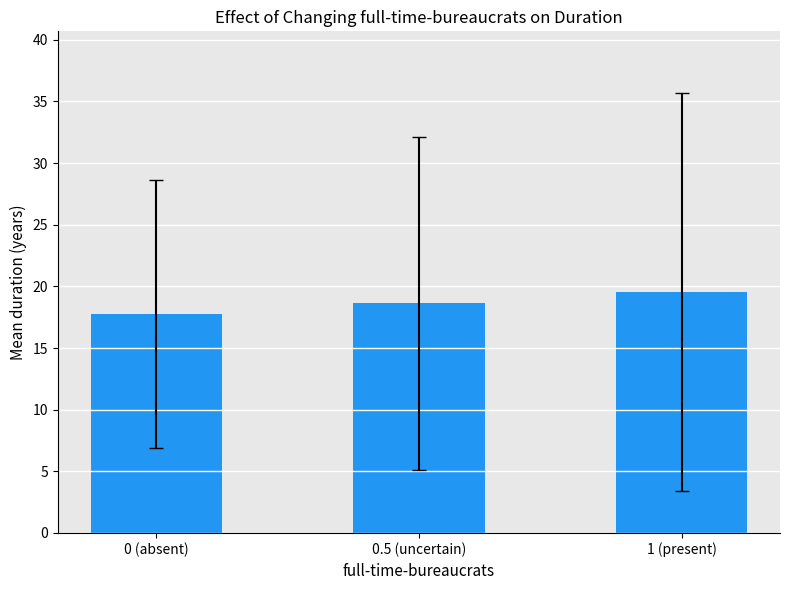

Reading left to right, what are all the values shown in this chart?

17.7	18.6	19.6